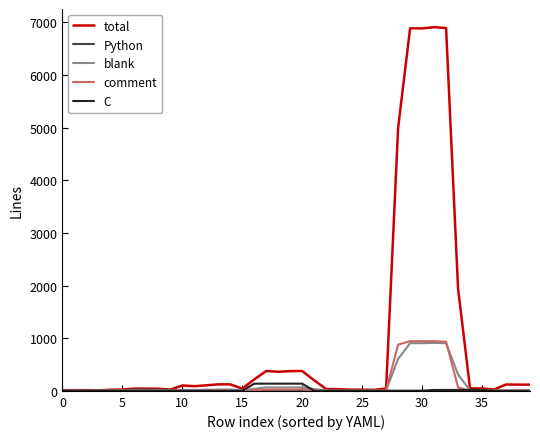

What is the highest value of the blank series?

911.2